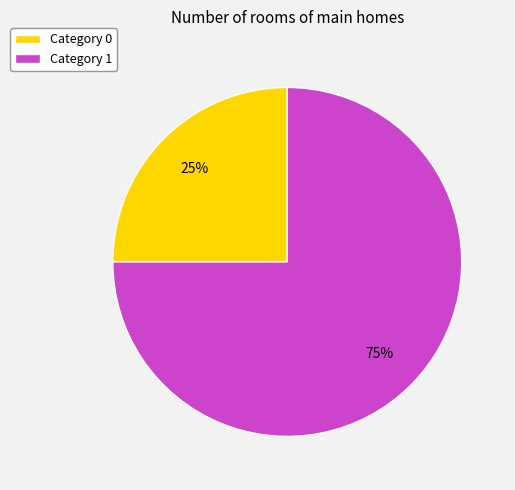

What is the ratio of the value at Category 0 to the value at Category 1?

0.3